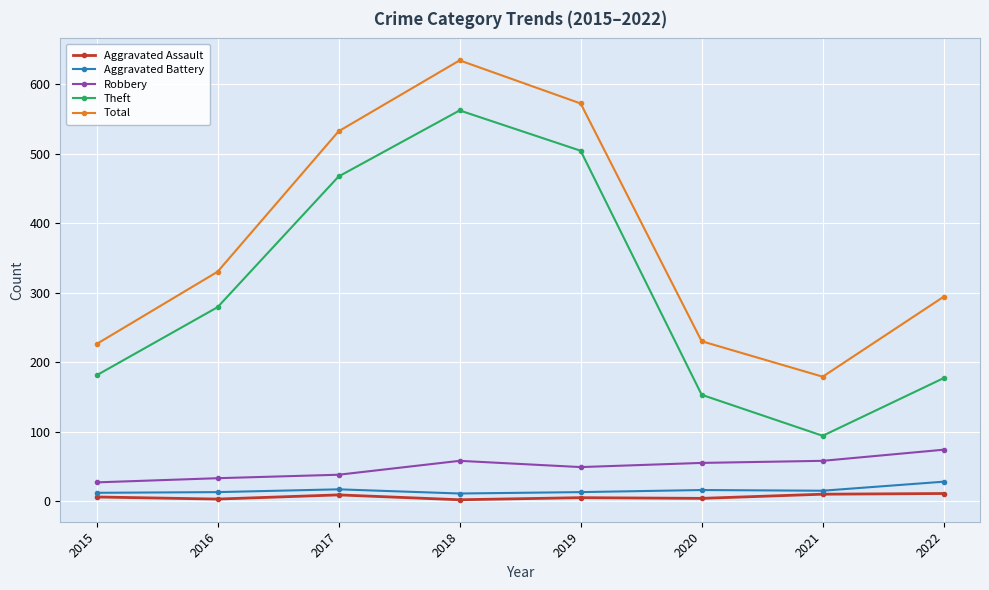

At how many categories does at least one series exceed 287?

5